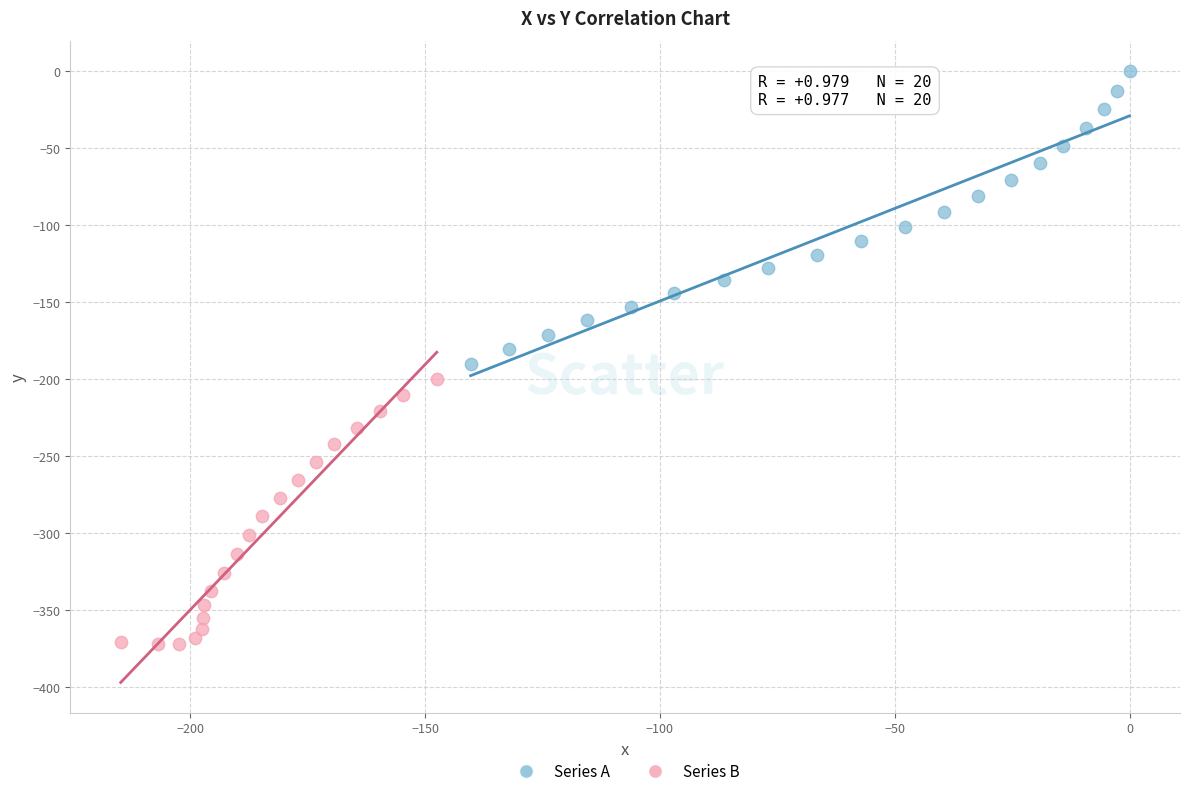

Which series has the widest spread of Y values?

Series A